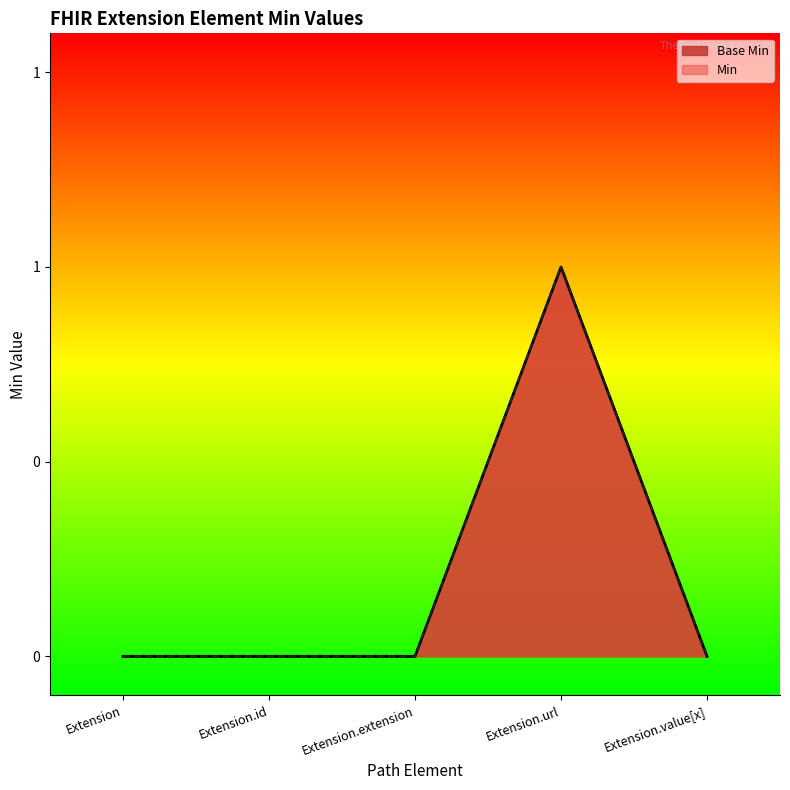

What position from the right is Extension.url?

2